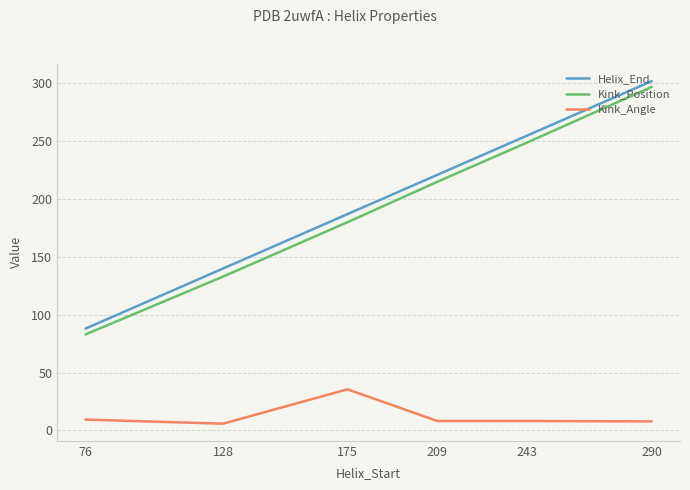

Which series has the largest total across all categories?

Helix_End